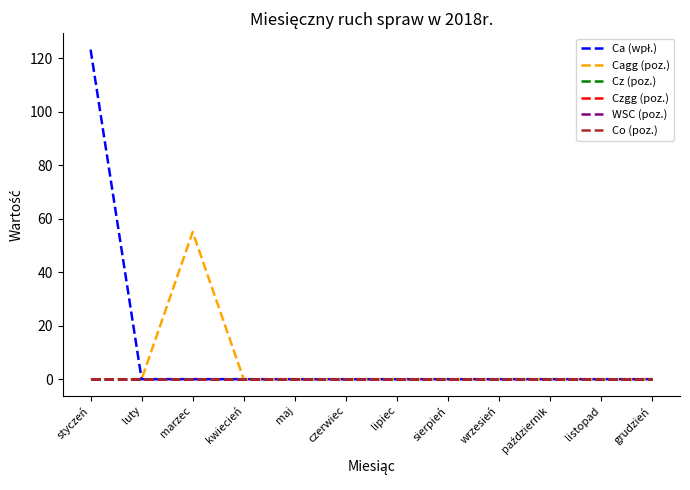

At wrzesień, list the series in order from smallest to largest.

Ca (wpł.), Cagg (poz.), Cz (poz.), Czgg (poz.), WSC (poz.), Co (poz.)